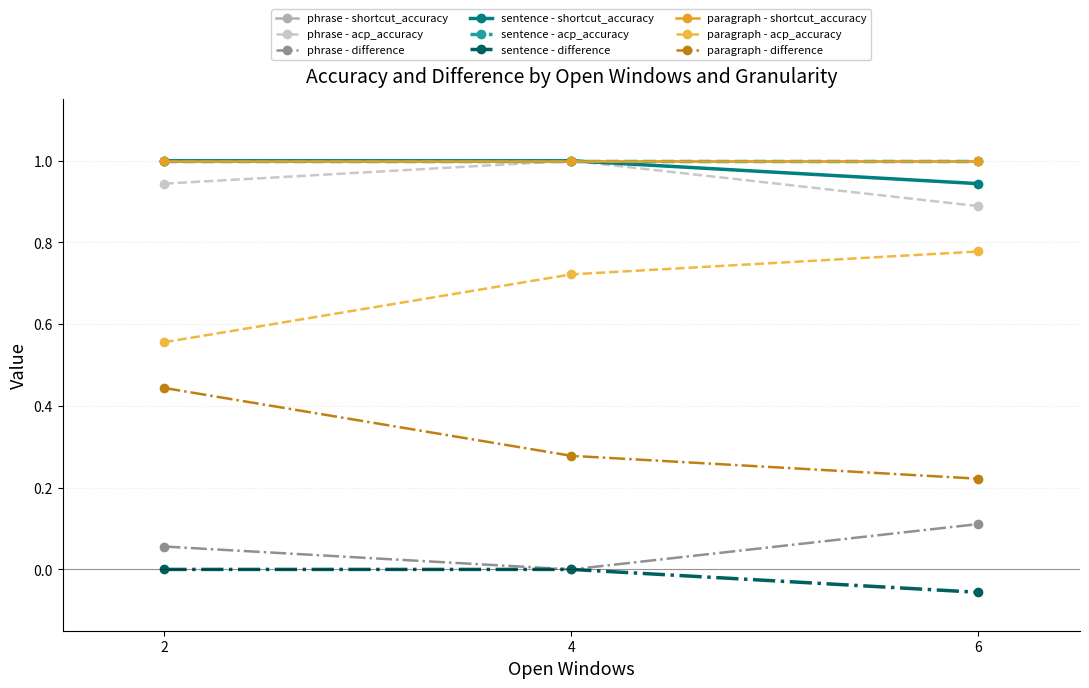

Is this an area chart (filled region under the line)?

No